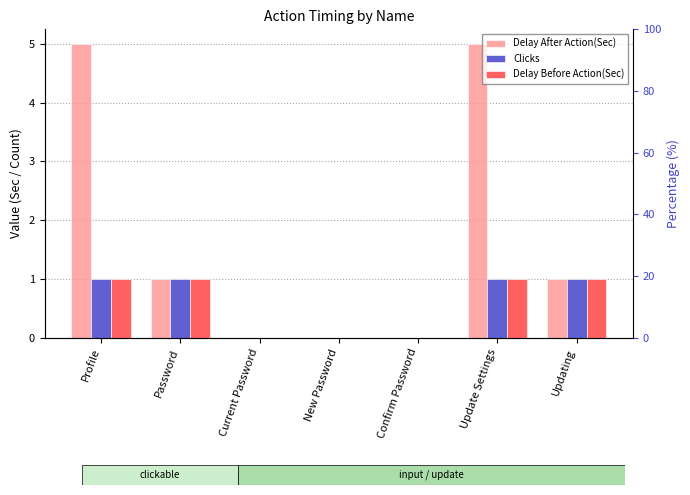

List the labels in order of Delay Before Action(Sec) value, smallest first.

Current Password, New Password, Confirm Password, Profile, Password, Update Settings, Updating